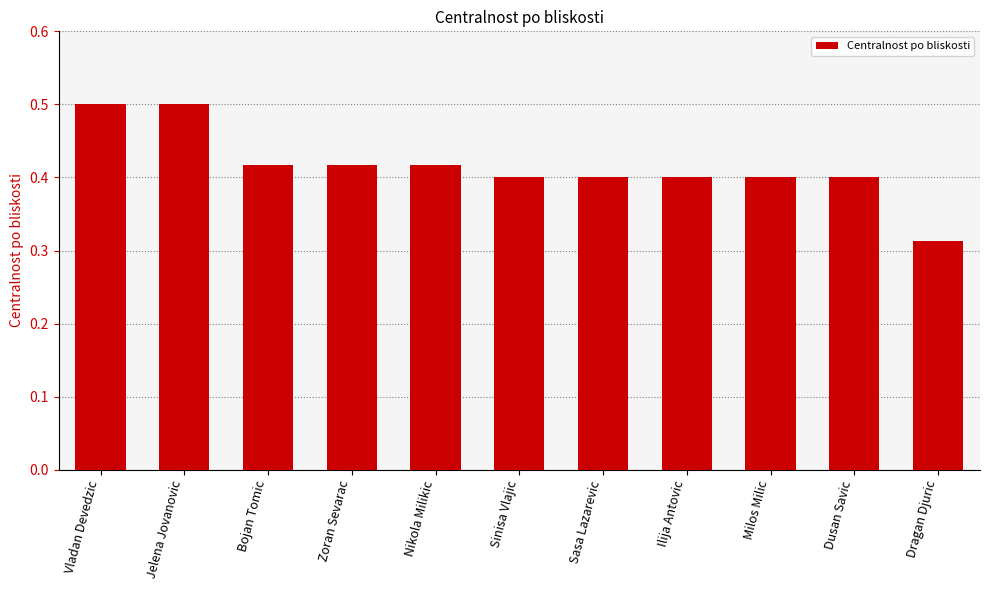

Which label corresponds to the smallest value in the chart?

Dragan Djuric